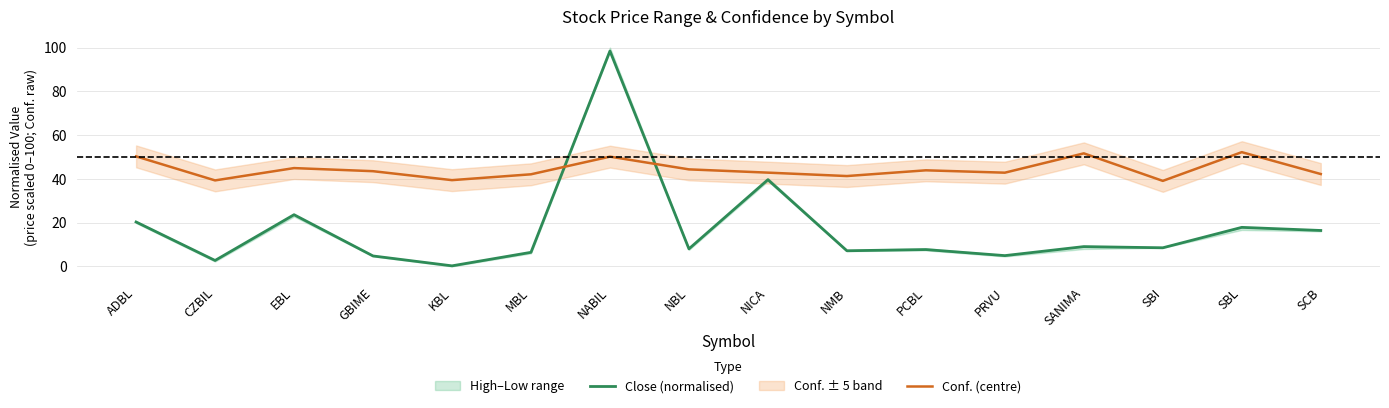

Which series has the largest range (max minus min)?

Close (normalised)